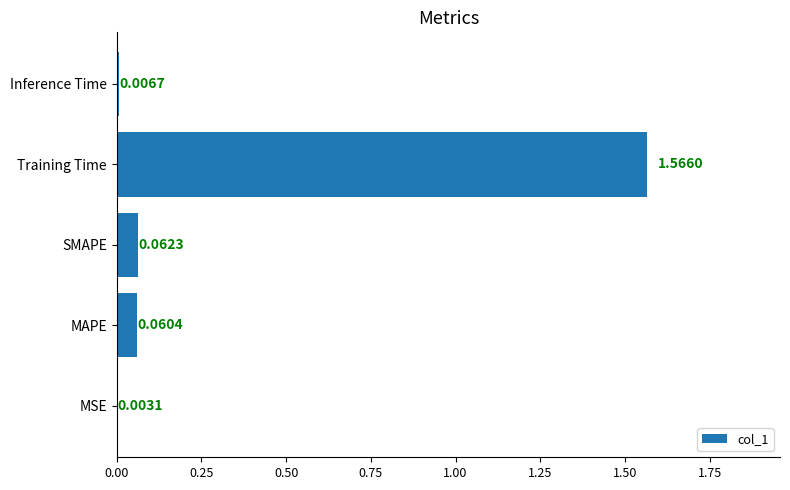

Which has a higher value, Inference Time or SMAPE?

SMAPE